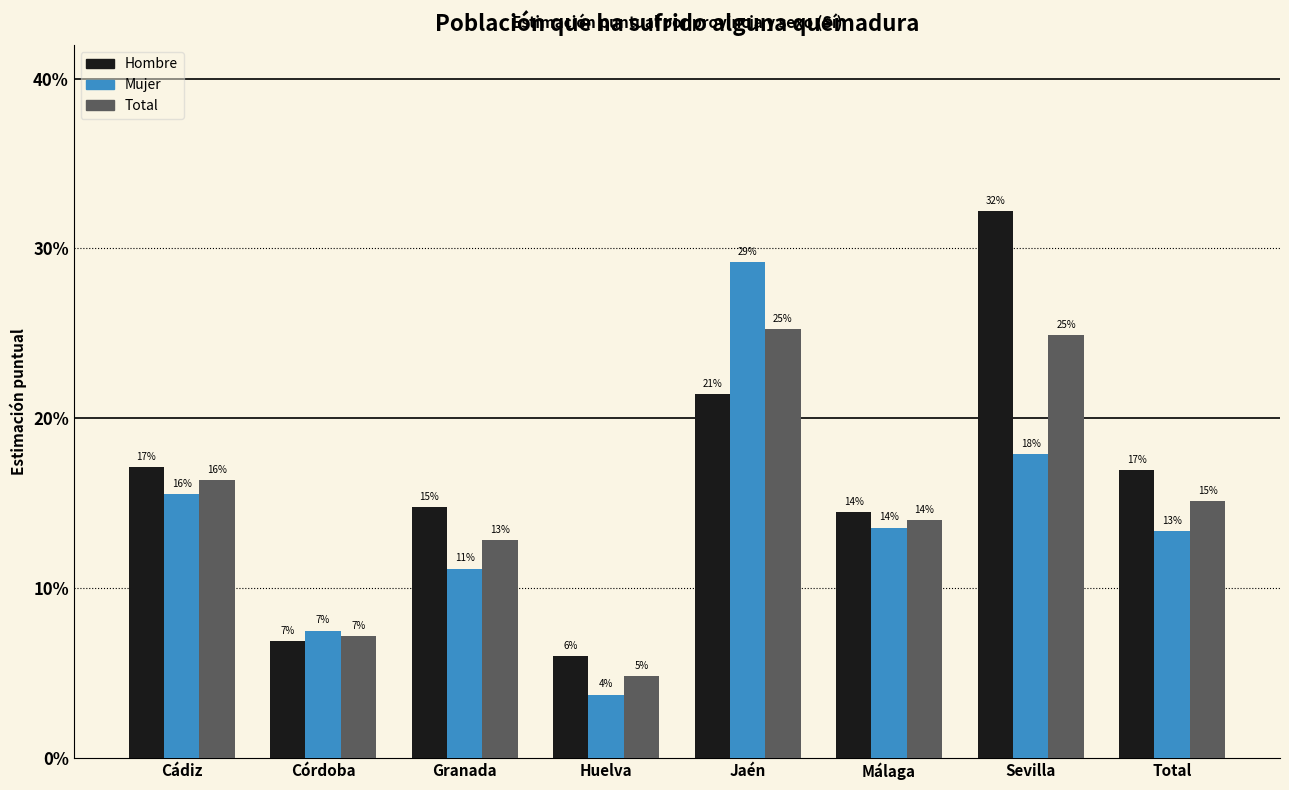

How many bars are there in total?

24